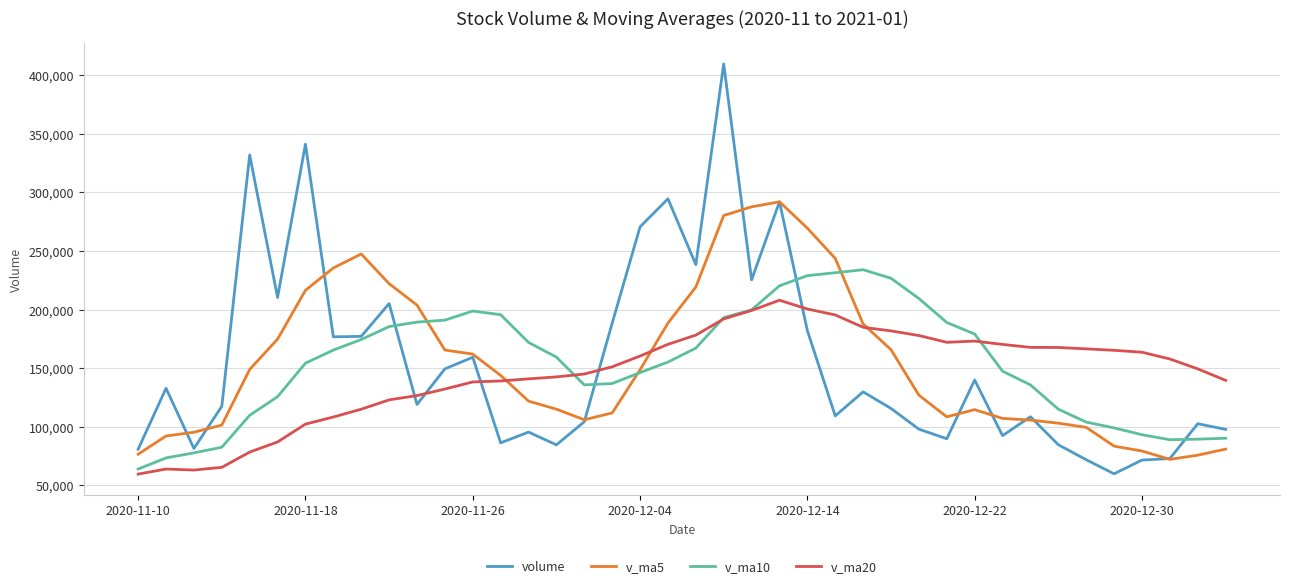

What is the sum of all v_ma20 values?

5821548.6